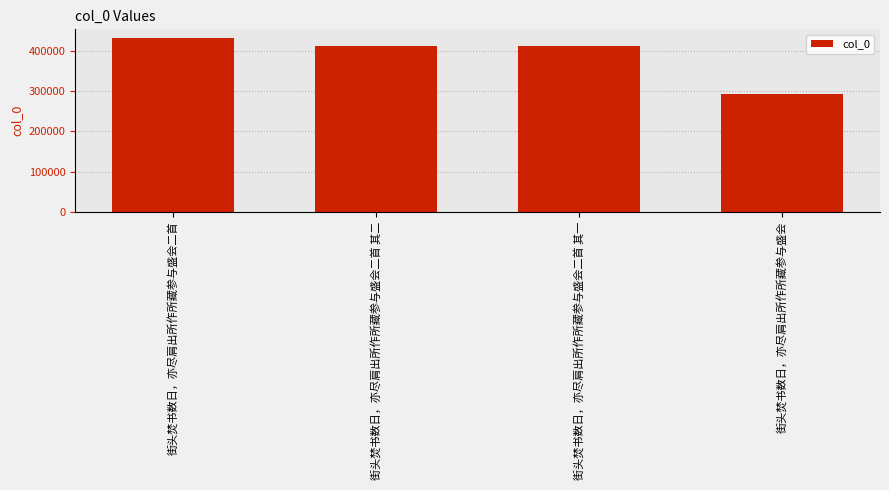

Count the number of data series in this chart.

1